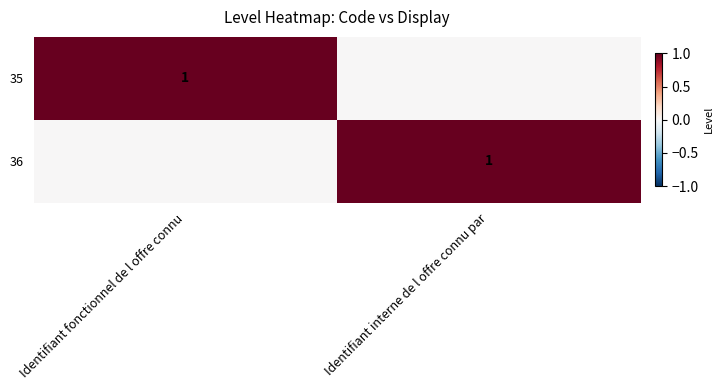

The 36 series shows 2 at Identifiant interne de l offre connu par. True or false?

False